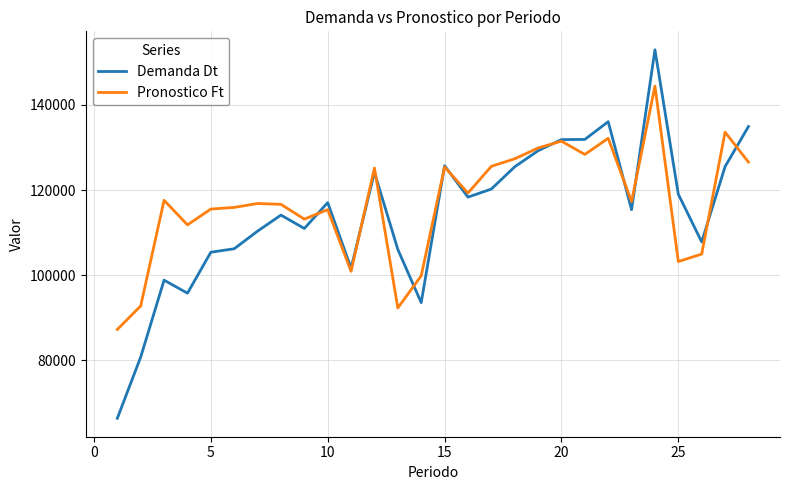

List the series in order of their peak value, highest first.

Demanda Dt, Pronostico Ft